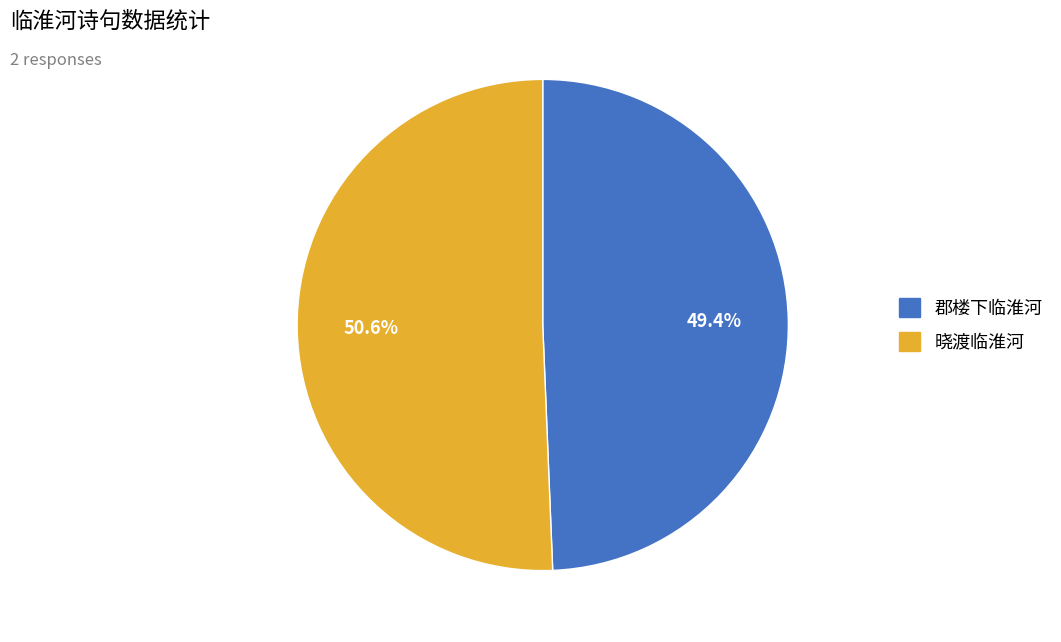

What is the smallest slice in the pie chart?

郡楼下临淮河